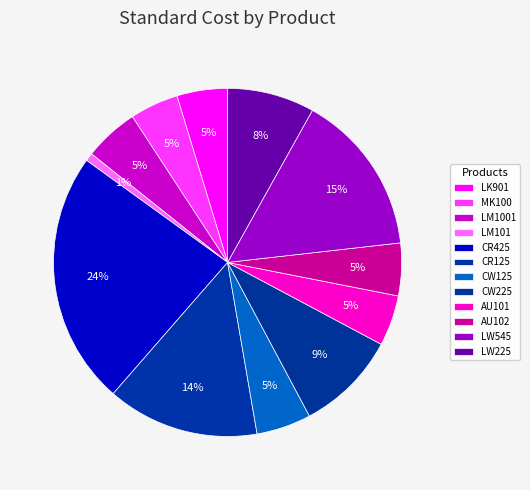

Rank the categories by value from highest to lowest.

CR425, LW545, CR125, CW225, LW225, LM1001, CW125, AU102, LK901, AU101, MK100, LM101